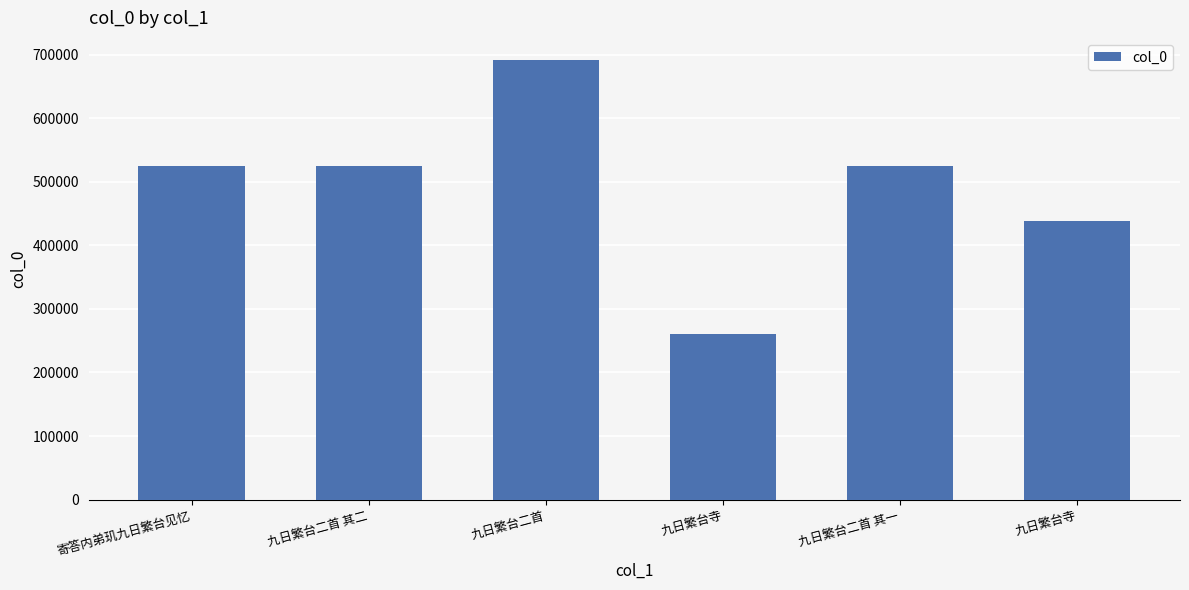

Does the chart contain any negative values?

No